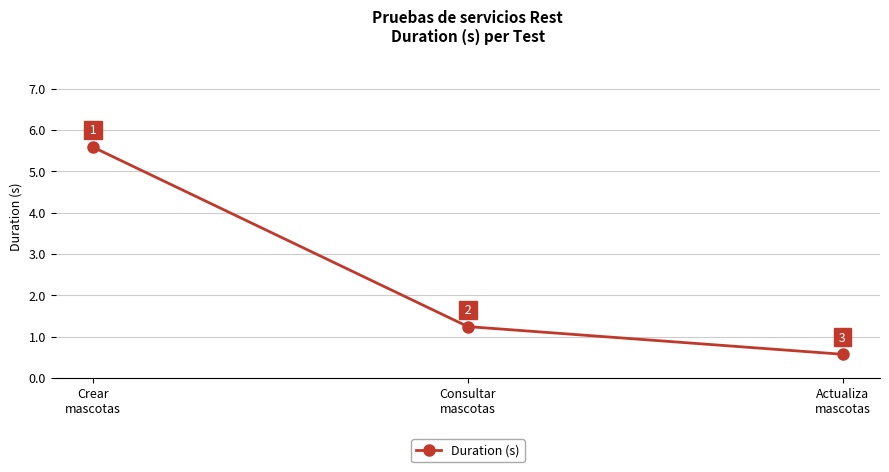

How many data points does each series have?

3